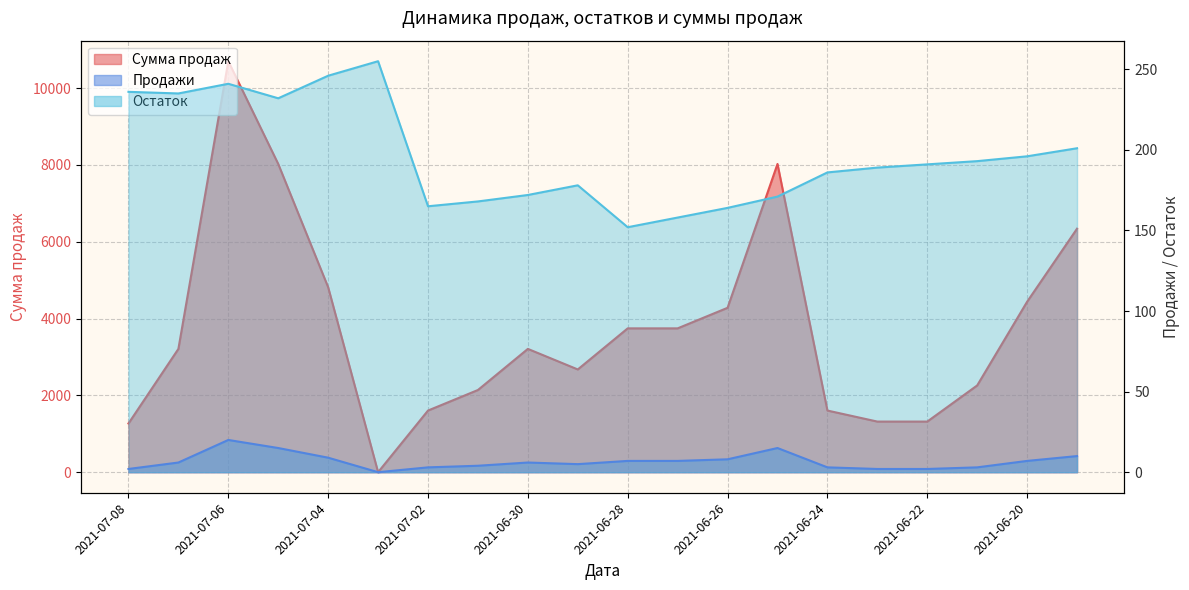

How many times do Остаток and Сумма продаж cross each other?

2